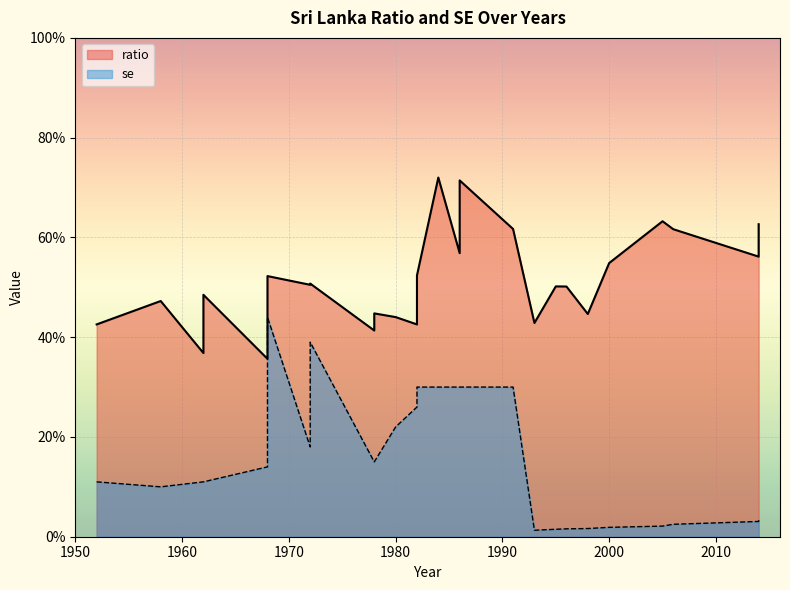

How many lines are shown in the chart?

2